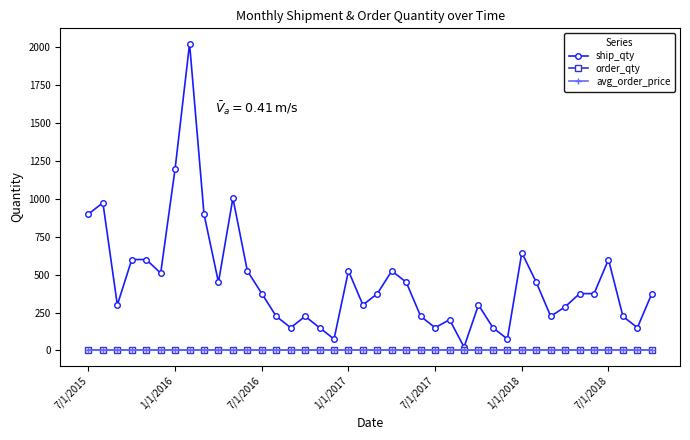

What is the maximum value shown in the chart?

2025.0